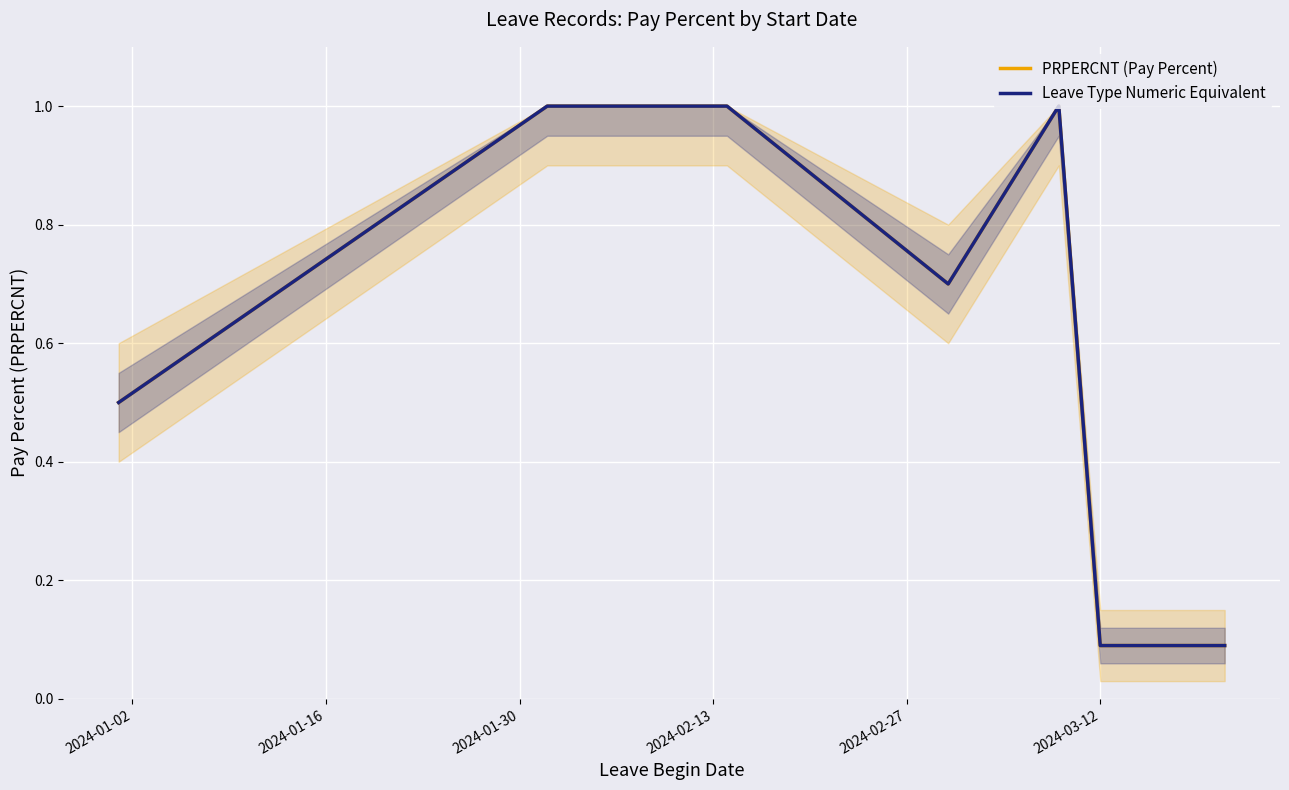

What are all the series names shown in the legend?

PRPERCNT (Pay Percent), Leave Type Numeric Equivalent